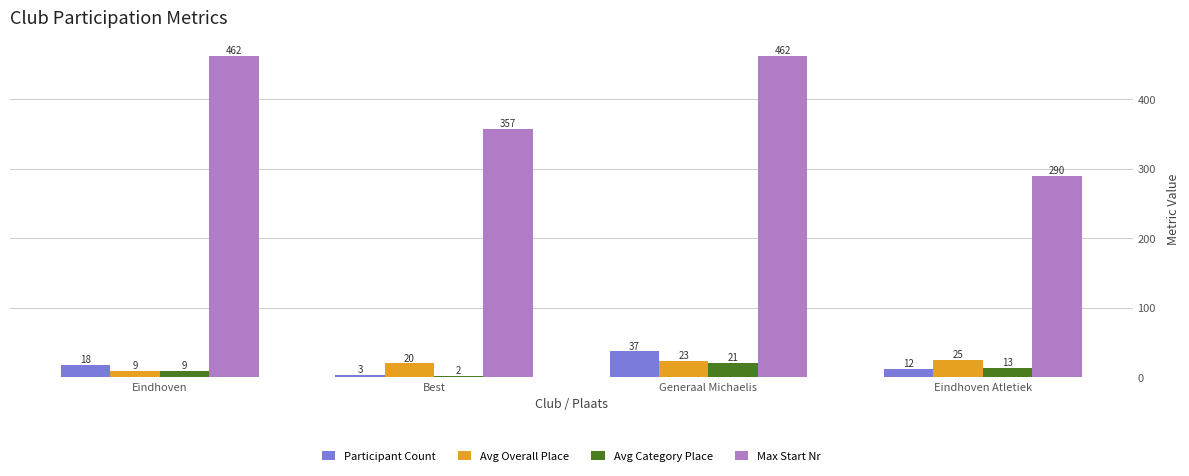

What value does the Avg Category Place series have at Eindhoven, to the nearest 5?

10